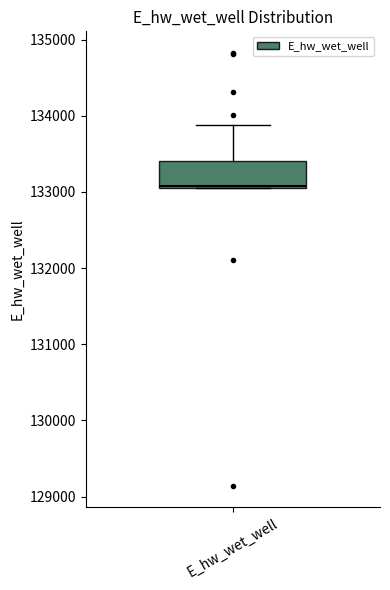

Transcribe this box plot: give where the median line is, the range the box spans, and where the two whiskers end, as read against the y-axis. The values are not printed on the chart, so give them approximately, as read against the axis.

median 133100, box 133100 to 133400, whiskers 133000 to 133900